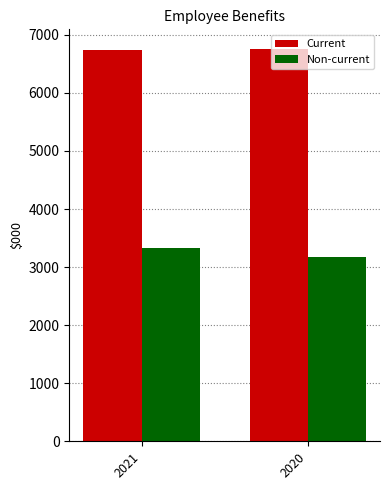

Rank the series by their maximum value, from lowest to highest.

Non-current, Current